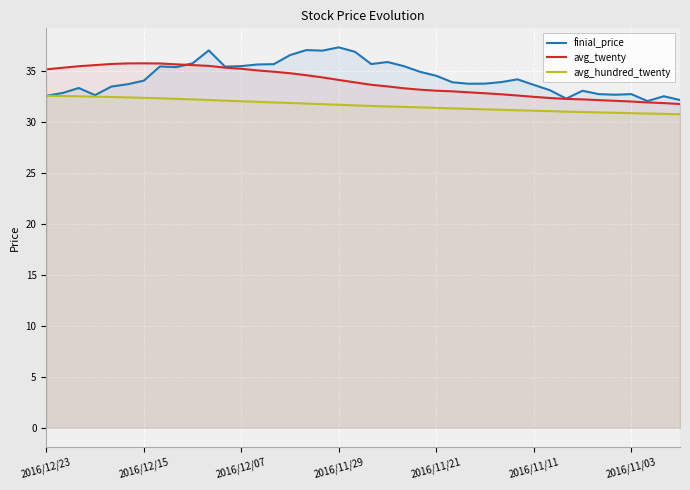

How many intersections are there between finial_price and avg_hundred_twenty?

1